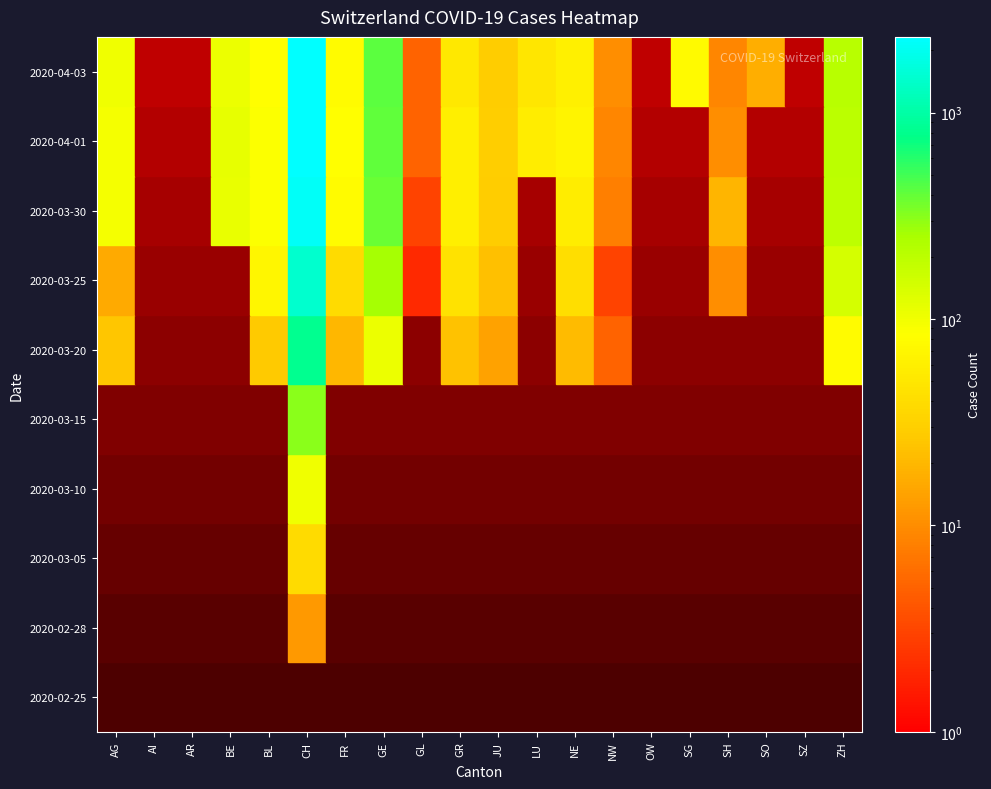

How many positive values does the 2020-03-20 series have?

10